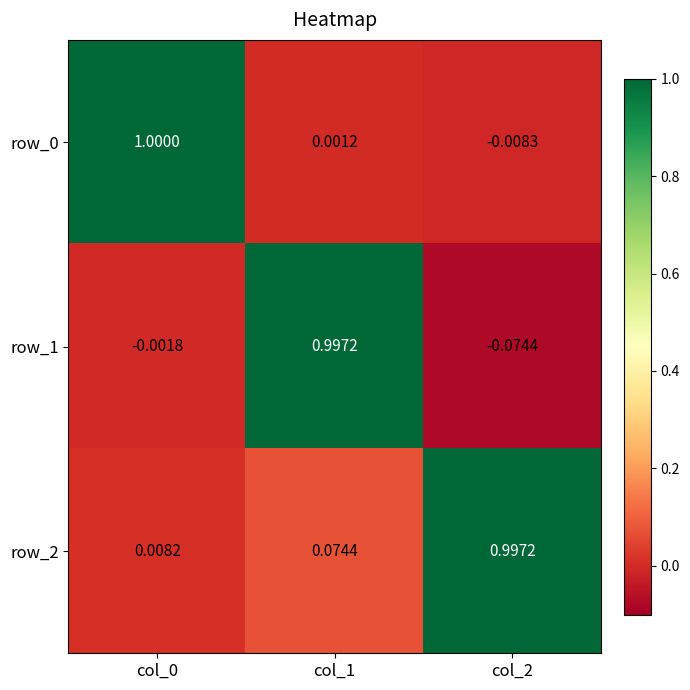

Which series has the widest spread of values?

row_1